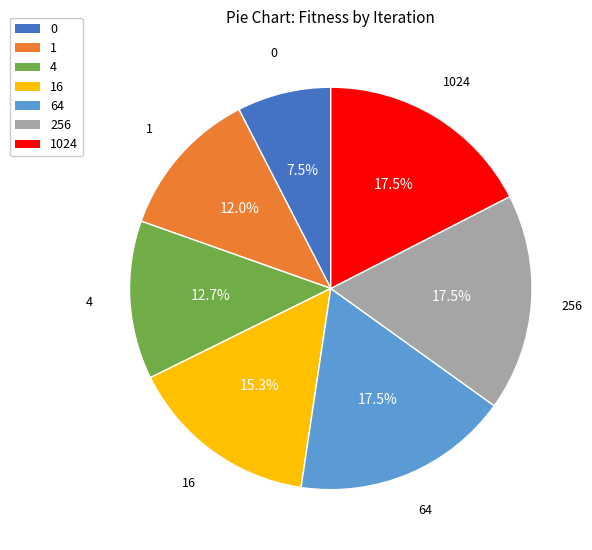

Combined, do 256 and 1024 account for over 50%?

No